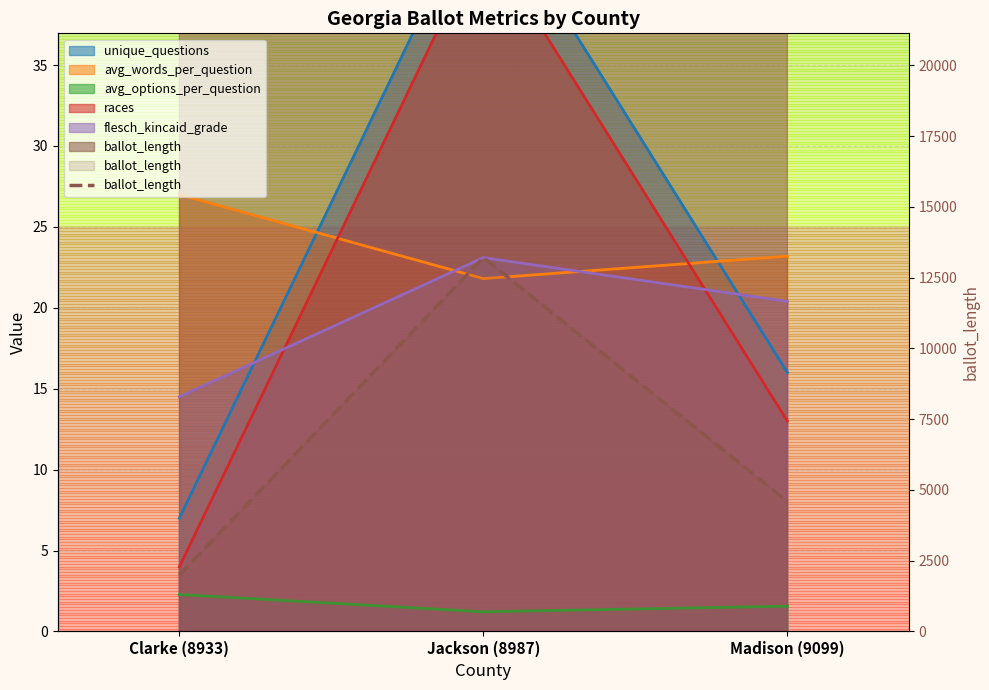

What is the sum of all values?

19801